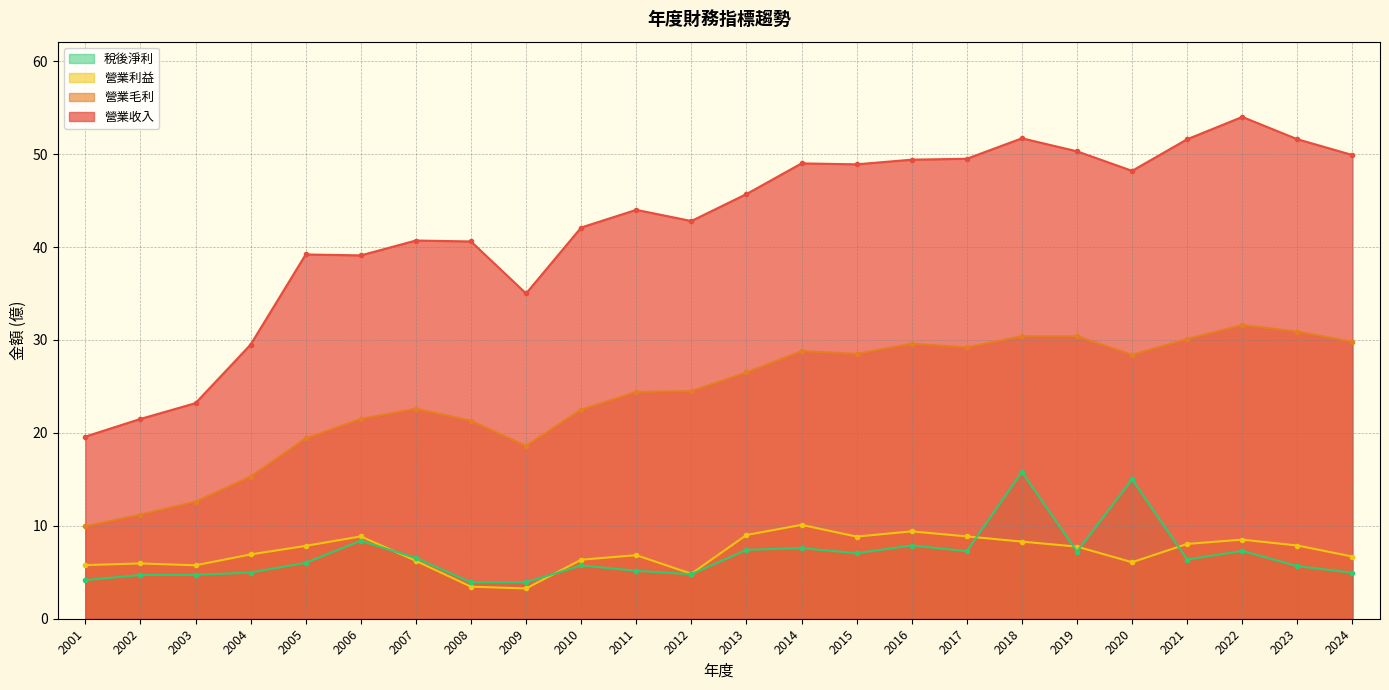

Reading left to right, what are all the values shown in this chart?

營業收入: 19.6	21.5	23.2	29.5	39.2	39.1	40.7	40.6	35.0	42.1	44.0	42.8	45.7	49.0	48.9	49.4	49.5	51.7	50.3	48.2	51.6	54.0	51.6	49.9
營業毛利: 9.9	11.2	12.6	15.3	19.4	21.5	22.6	21.3	18.6	22.5	24.4	24.5	26.5	28.8	28.5	29.6	29.2	30.4	30.4	28.4	30.1	31.6	30.9	29.8
營業利益: 5.8	6.0	5.8	6.9	7.8	8.9	6.2	3.5	3.3	6.3	6.8	4.8	9.0	10.1	8.8	9.4	8.9	8.3	7.8	6.1	8.1	8.5	7.9	6.7
稅後淨利: 4.2	4.7	4.7	5.0	6.0	8.4	6.5	3.9	3.9	5.7	5.2	4.8	7.4	7.6	7.0	7.9	7.3	15.8	7.2	15.0	6.4	7.3	5.7	5.0